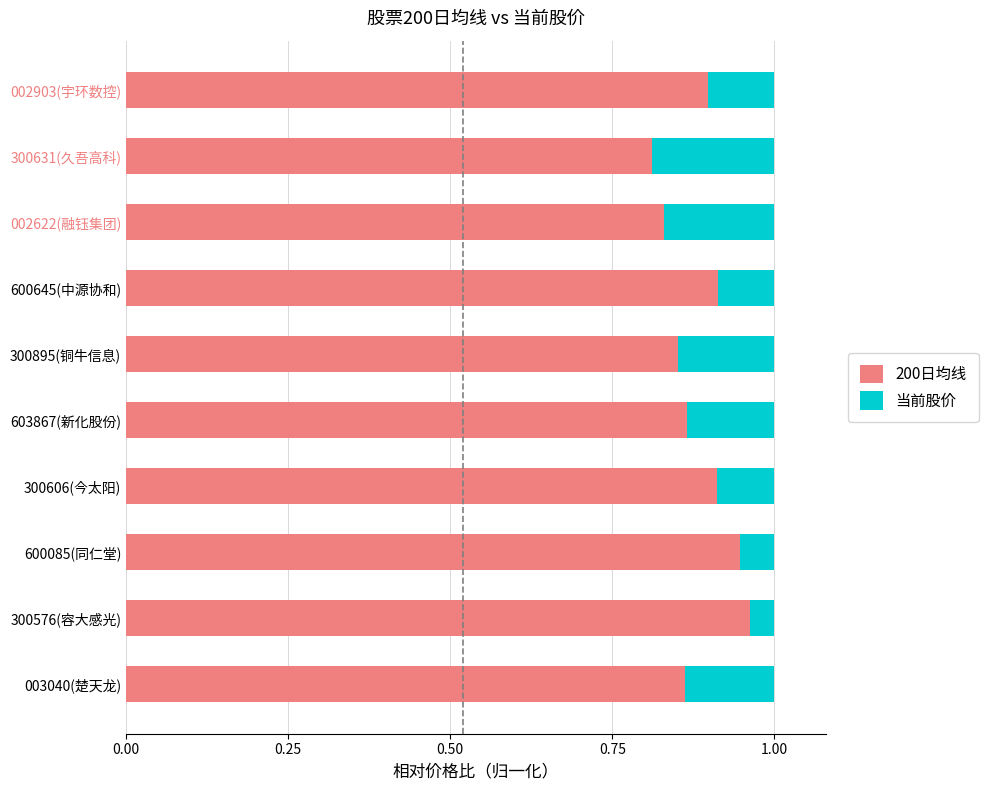

True or false: 200日均线 has a value of 1.4 at 002622(融钰集团).

False